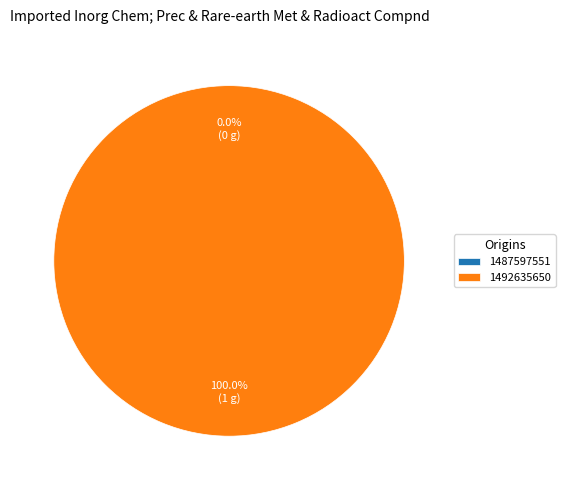

Rank the categories by value from highest to lowest.

1492635650, 1487597551